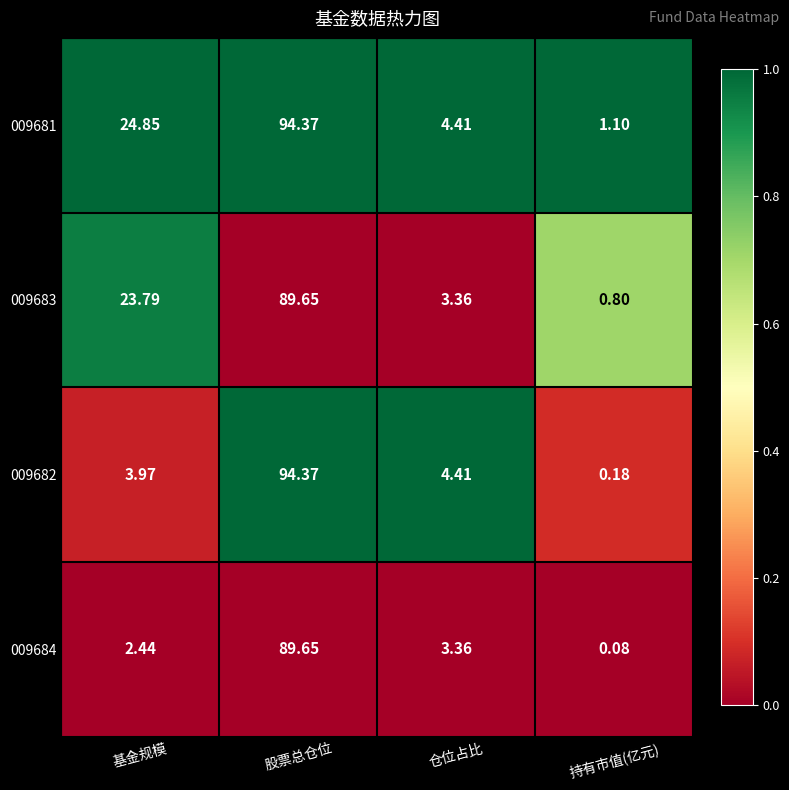

Which series changed the most between 股票总仓位 and 持有市值(亿元)?

009682